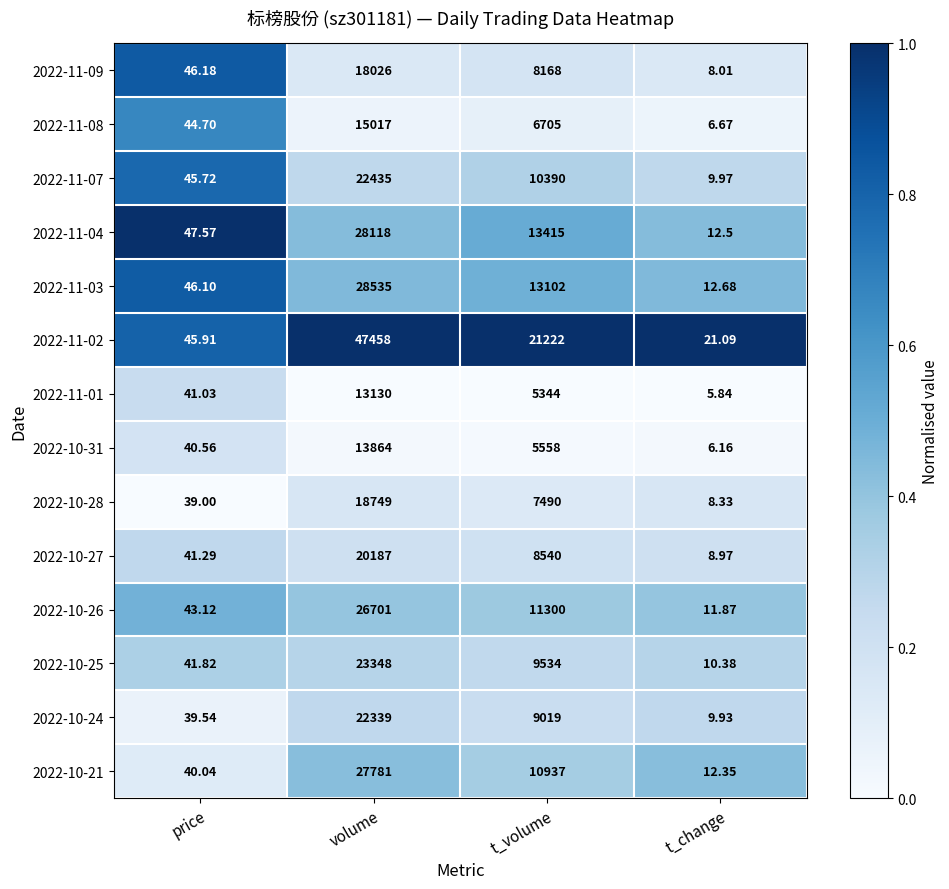

Where does the 2022-11-01 series first go above 5344?

volume